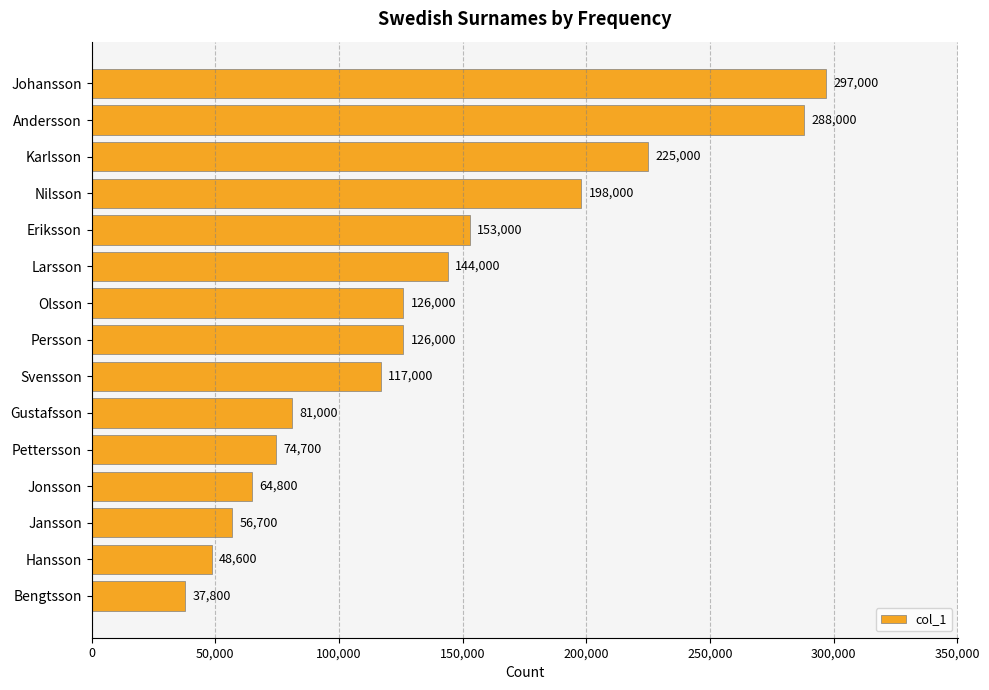

Count the number of categories in the chart.

15